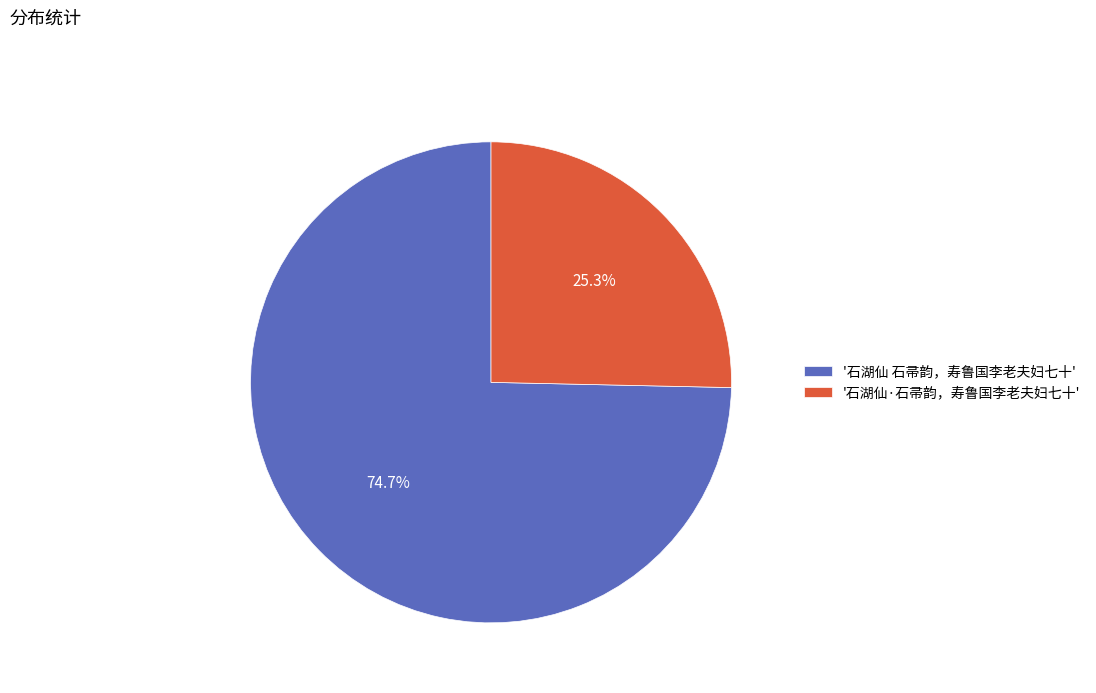

What is the largest slice in the pie chart?

'石湖仙 石帚韵，寿鲁国李老夫妇七十'